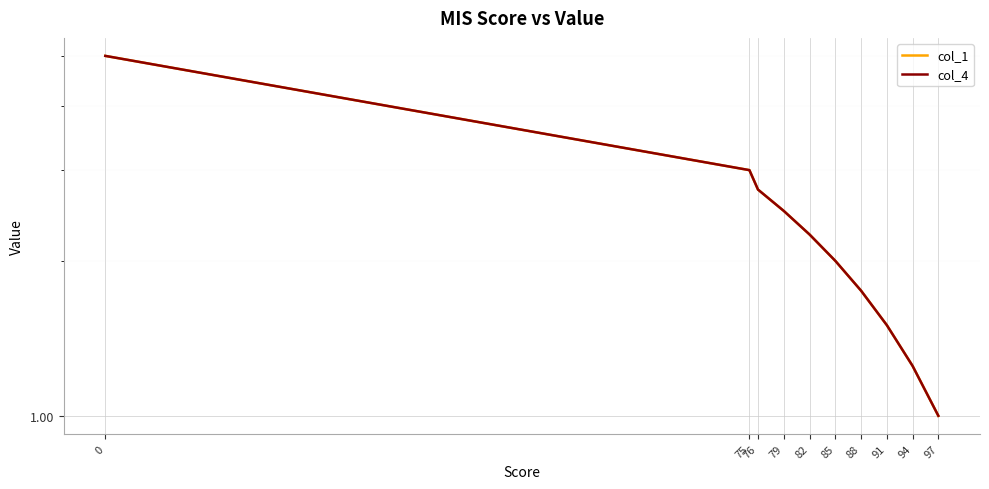

Which series changed the most between 79 and 85?

col_1